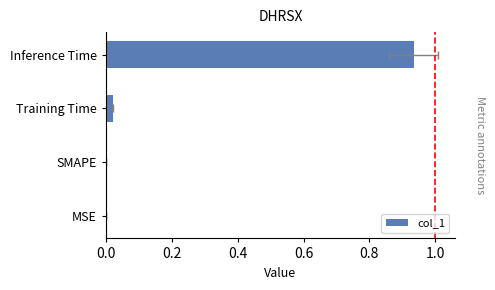

The value at Inference Time is 0.3. True or false?

False